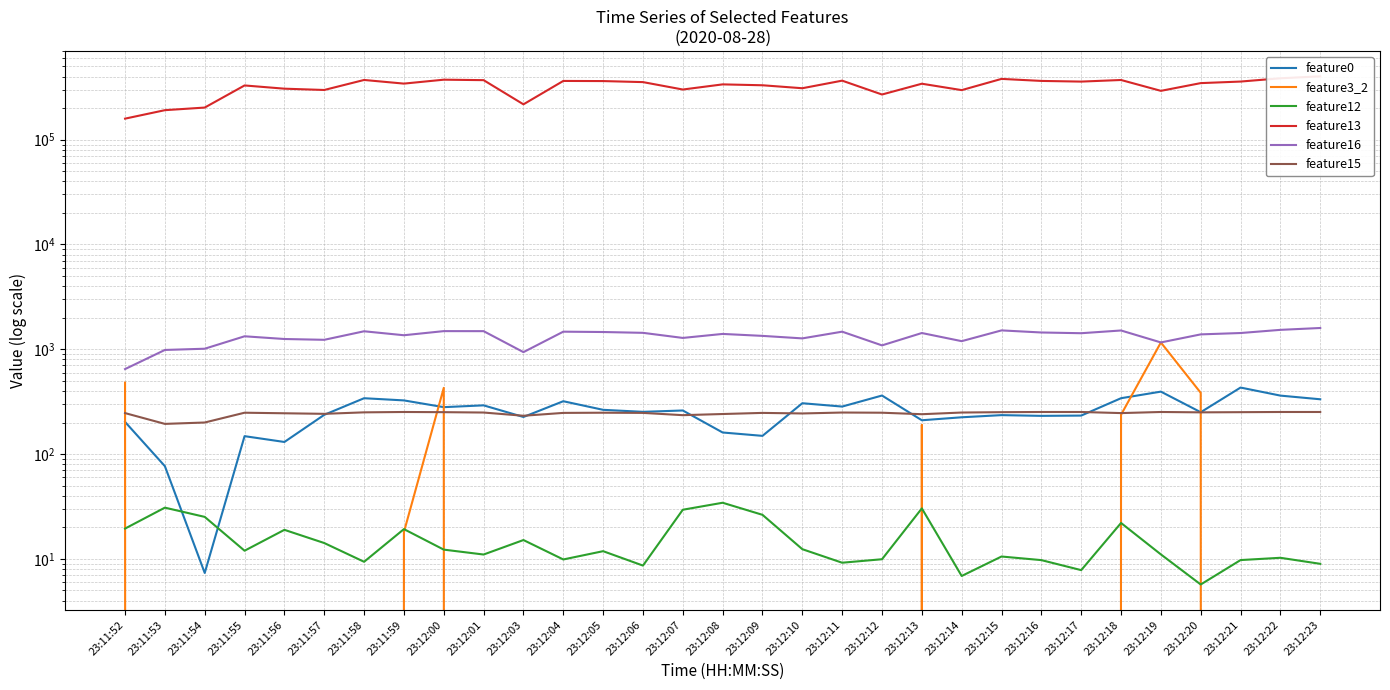

In feature0, how many points are higher than both neighbors (excluding endpoints)?

10